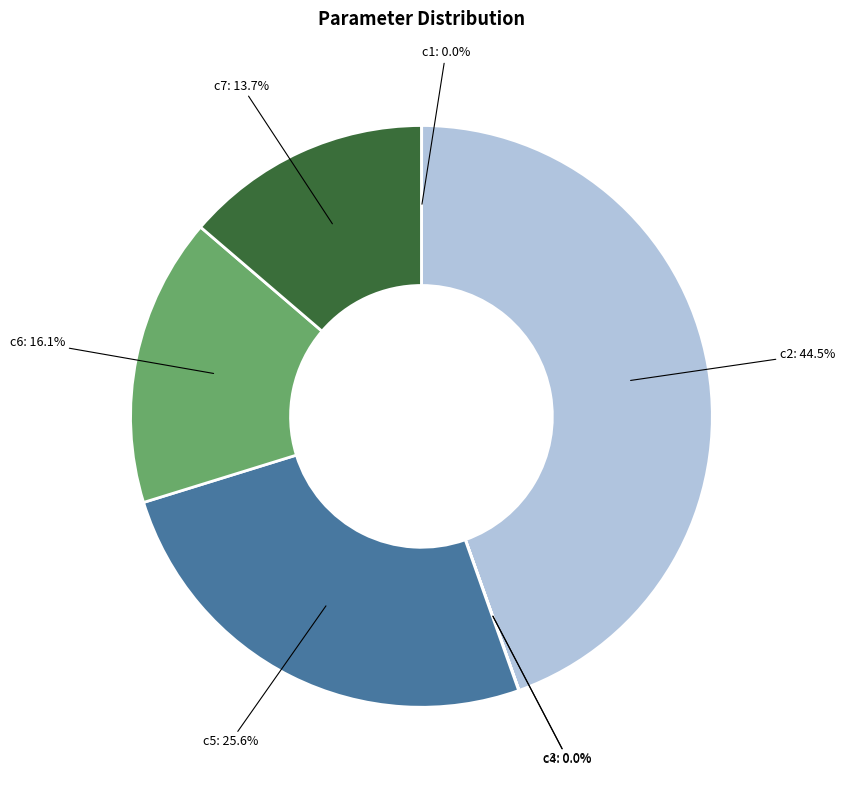

Does any single category account for the majority?

No